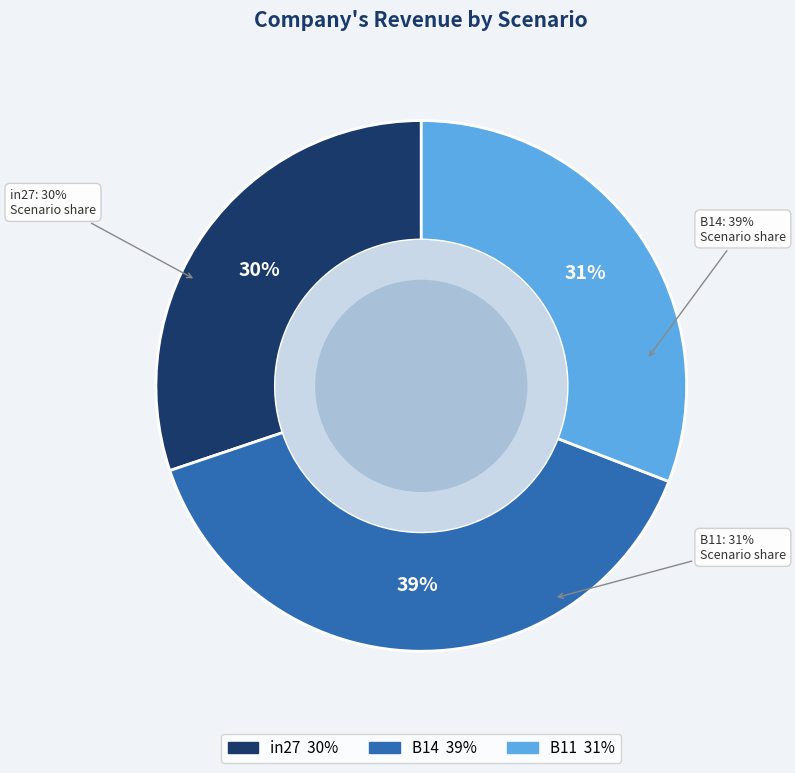

To the nearest percent, what is the average slice percentage?

33%